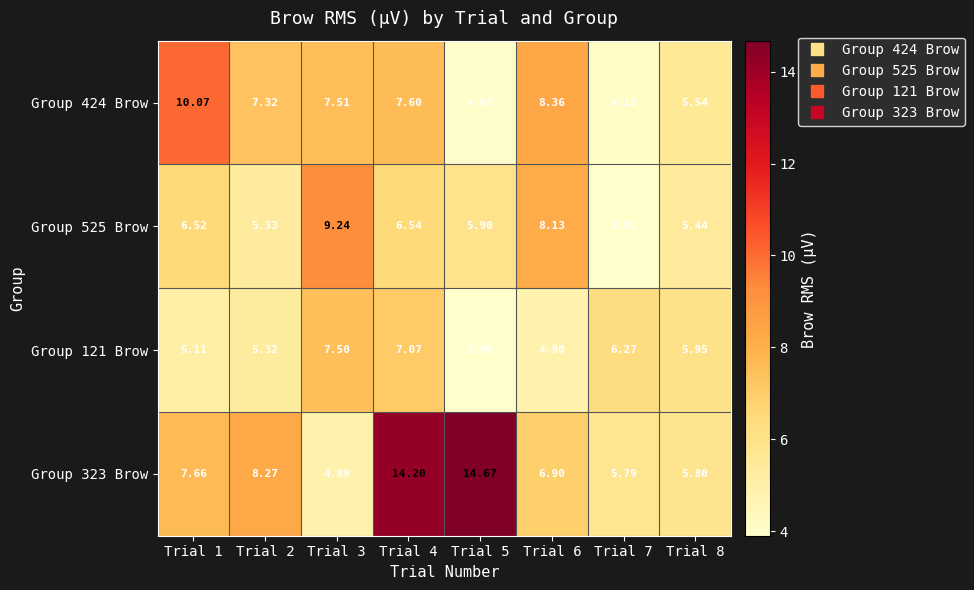

Is the value of Group 525 Brow at Trial 8 greater than the value of Group 323 Brow at Trial 7?

No